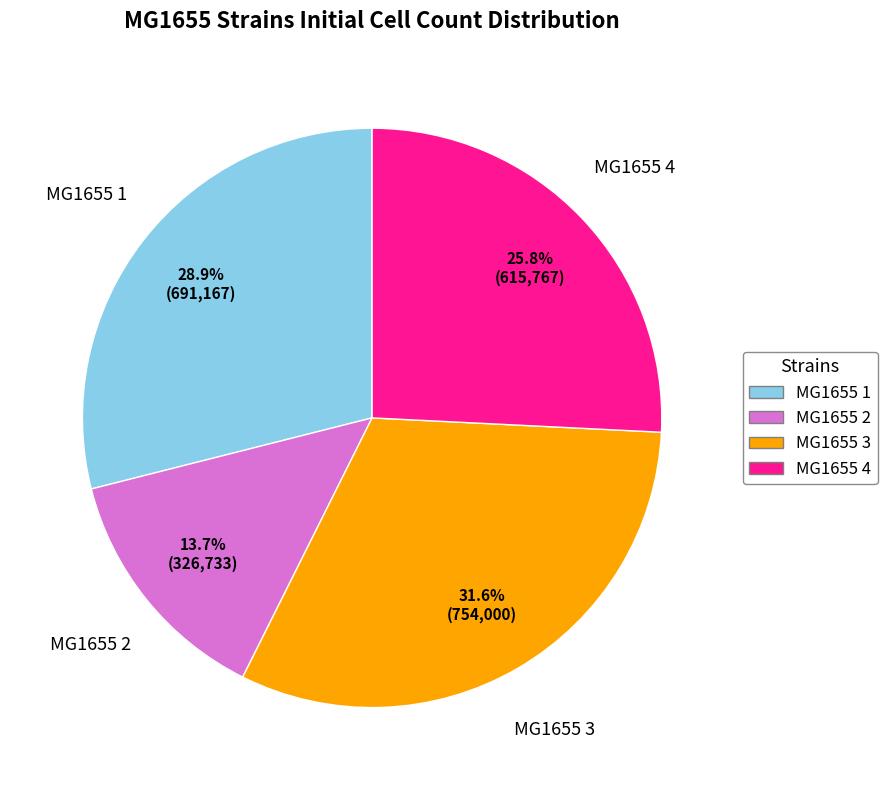

What percentage do MG1655 1 and MG1655 2 together represent?

42.6%